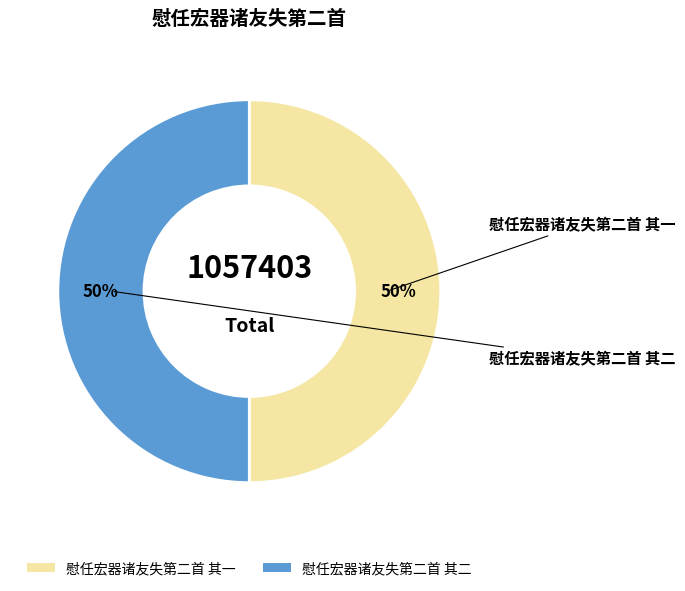

Is the sum of 慰任宏器诸友失第二首 其二 and 慰任宏器诸友失第二首 其一 greater than half?

Yes